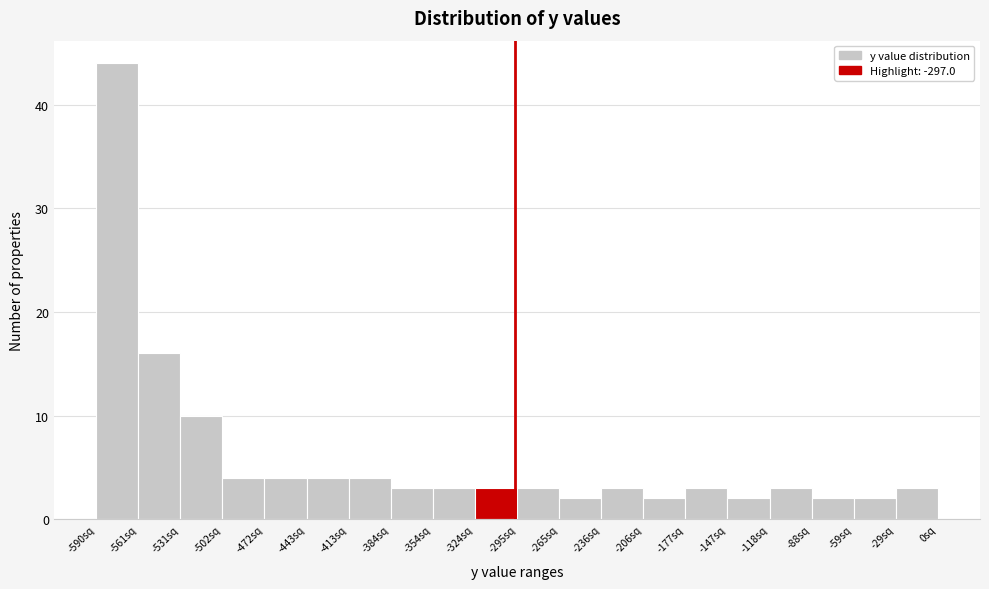

Reading left to right, list every bar in this chart as the range it spans on the x-axis followed by its height. Neither the bar edges nor the heights are printed on the chart, so give them approximately, as read against the axes.

-590 to -560: 44
-560 to -530: 16
-530 to -500: 10
-500 to -475: 4
-475 to -445: 4
-445 to -415: 4
-415 to -385: 4
-385 to -355: 3
-355 to -325: 3
-325 to -295: 3
-295 to -265: 3
-265 to -235: 2
-235 to -205: 3
-205 to -175: 2
-175 to -150: 3
-150 to -120: 2
-120 to -90: 3
-90 to -60: 2
-60 to -30: 2
-30 to 0: 3